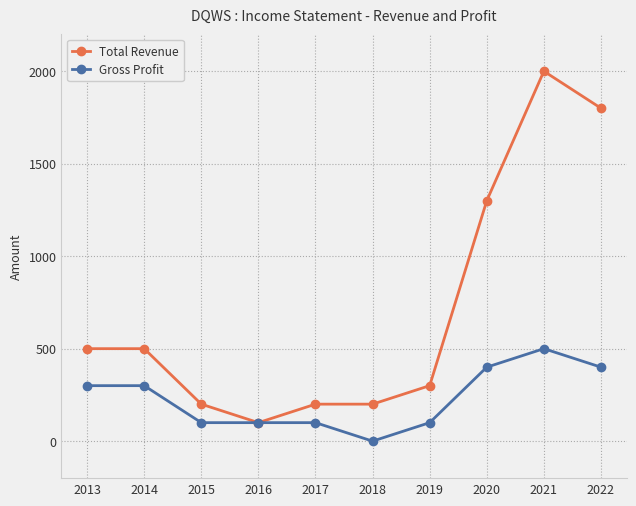

Reading right to left, list all the values displayed in this chart.

Total Revenue: 2022=1800	2021=2000	2020=1300	2019=300	2018=200	2017=200	2016=100	2015=200	2014=500	2013=500
Gross Profit: 2022=400	2021=500	2020=400	2019=100	2018=0	2017=100	2016=100	2015=100	2014=300	2013=300